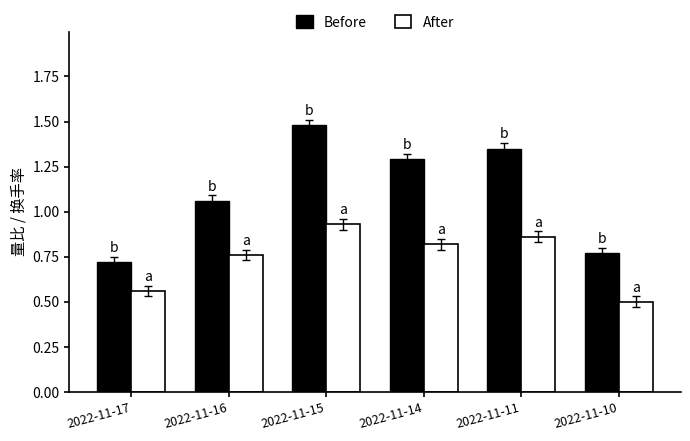

How many values in the Before series are below 1?

2